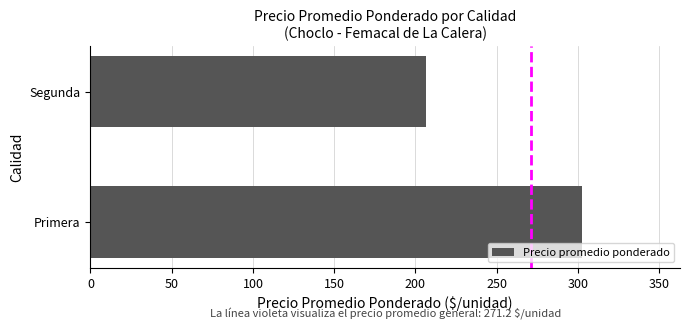

What is the greatest value displayed?

302.3